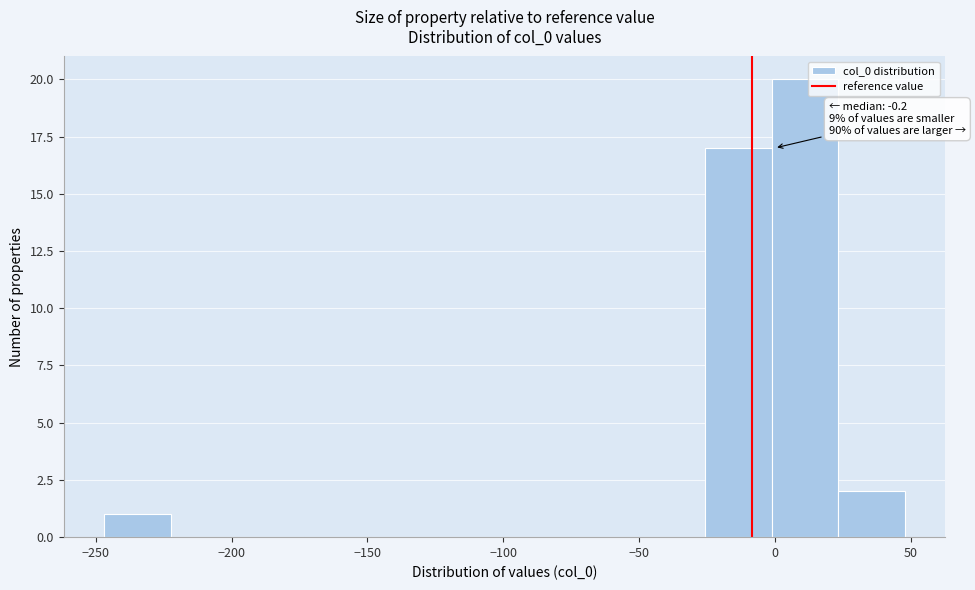

Which range on the x-axis has the tallest bar?

0 to 25